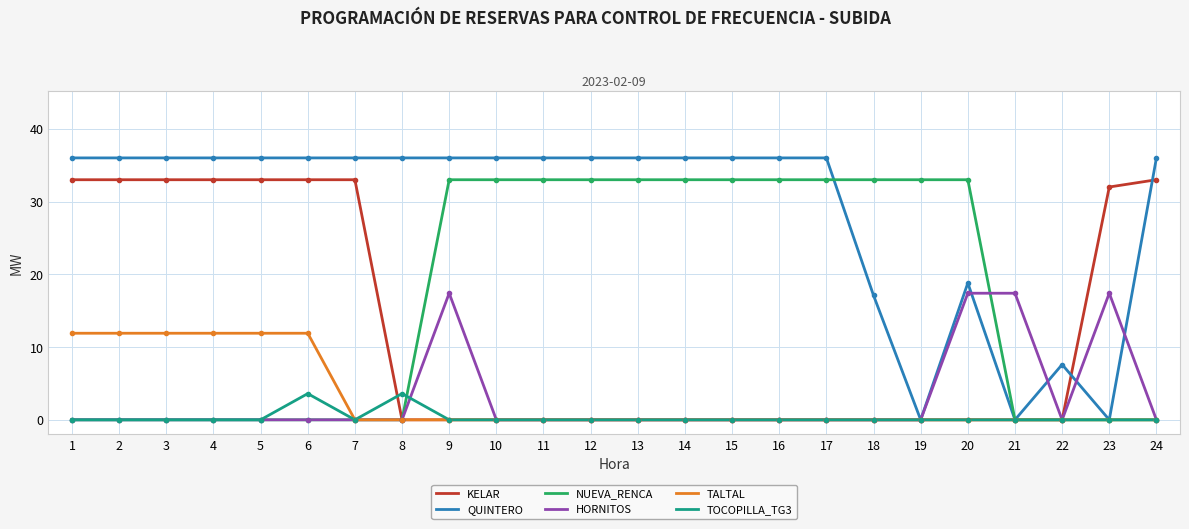

What is the highest value of the NUEVA_RENCA series?

33.0